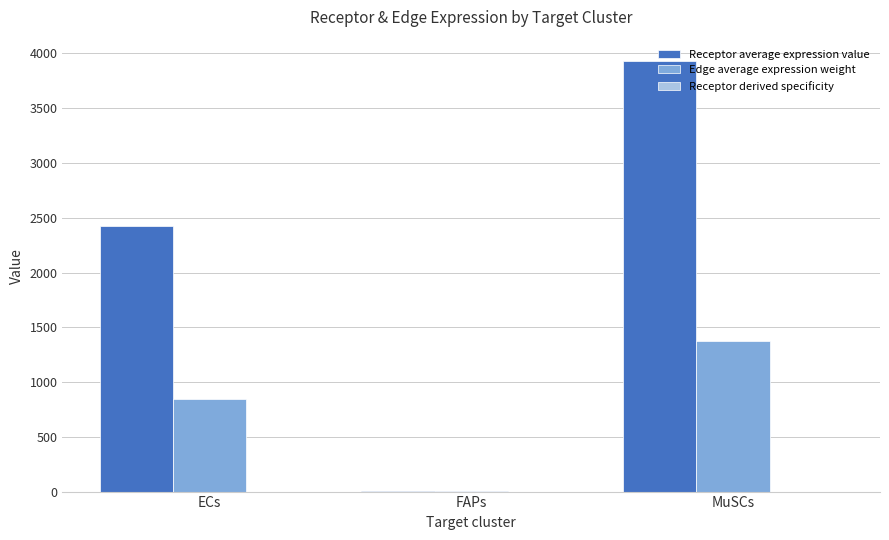

Which series has the largest total across all categories?

Receptor average expression value